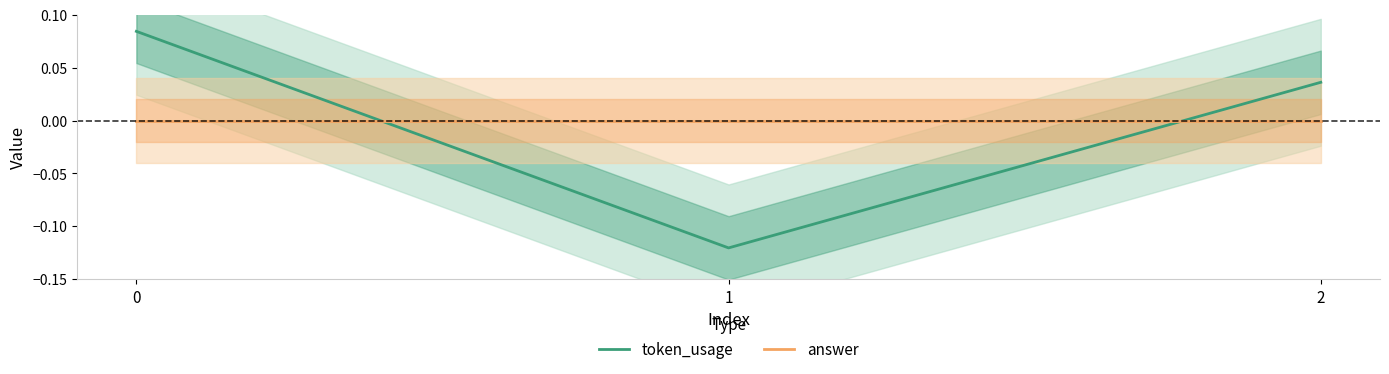

Count the number of data series in this chart.

2